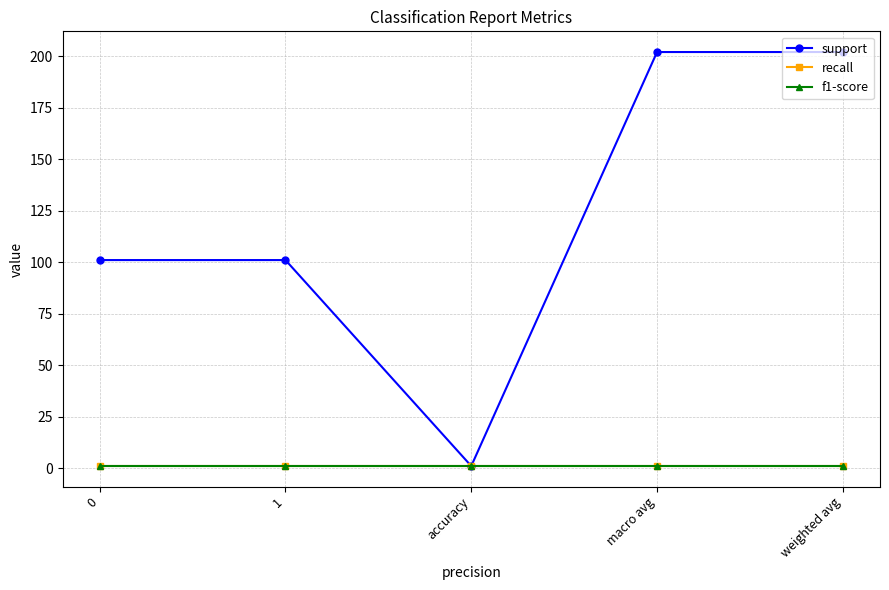

Is this an area chart (filled region under the line)?

No